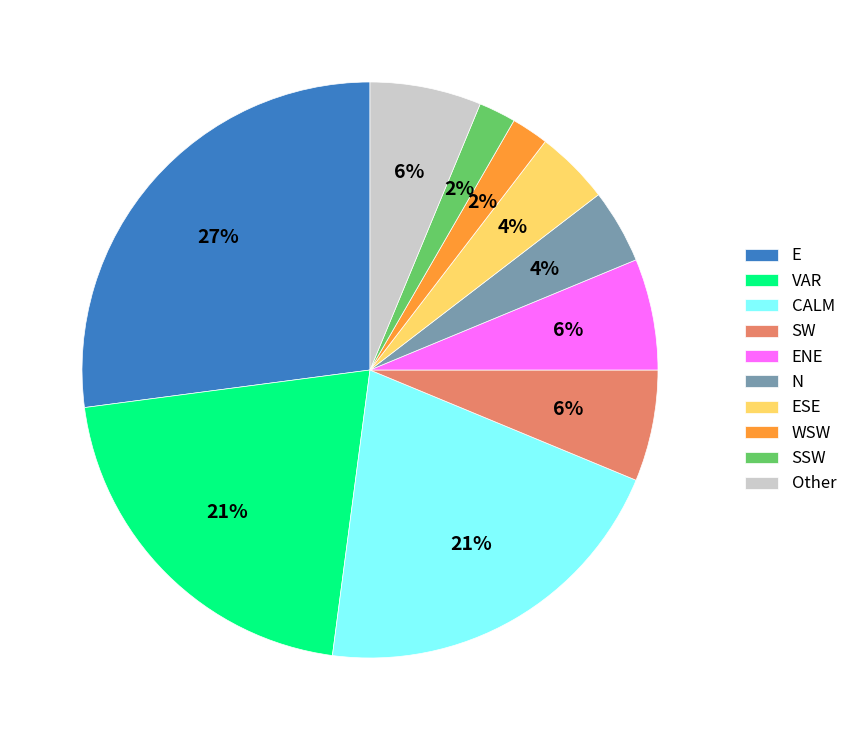

The CALM slice represents 21% of the pie. True or false?

True